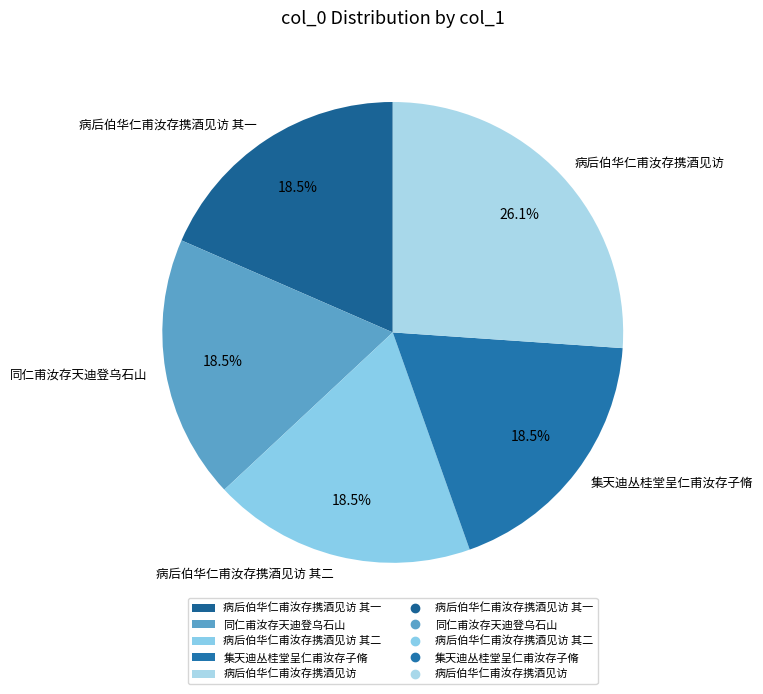

What percentage is NOT represented by 病后伯华仁甫汝存携酒见访?

73.9%